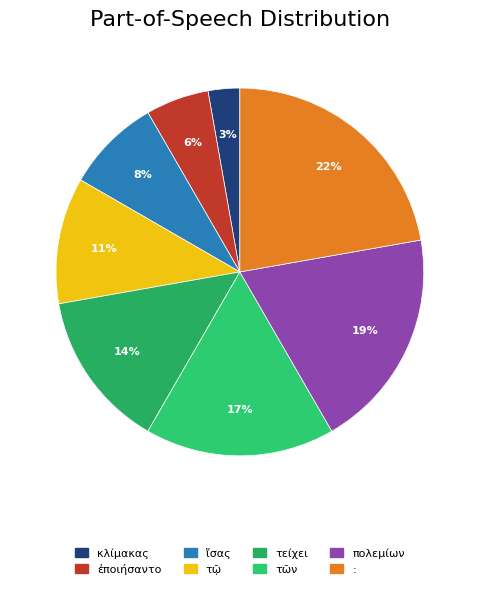

What is the change in value from ἐποιήσαντο to τῷ?

+2